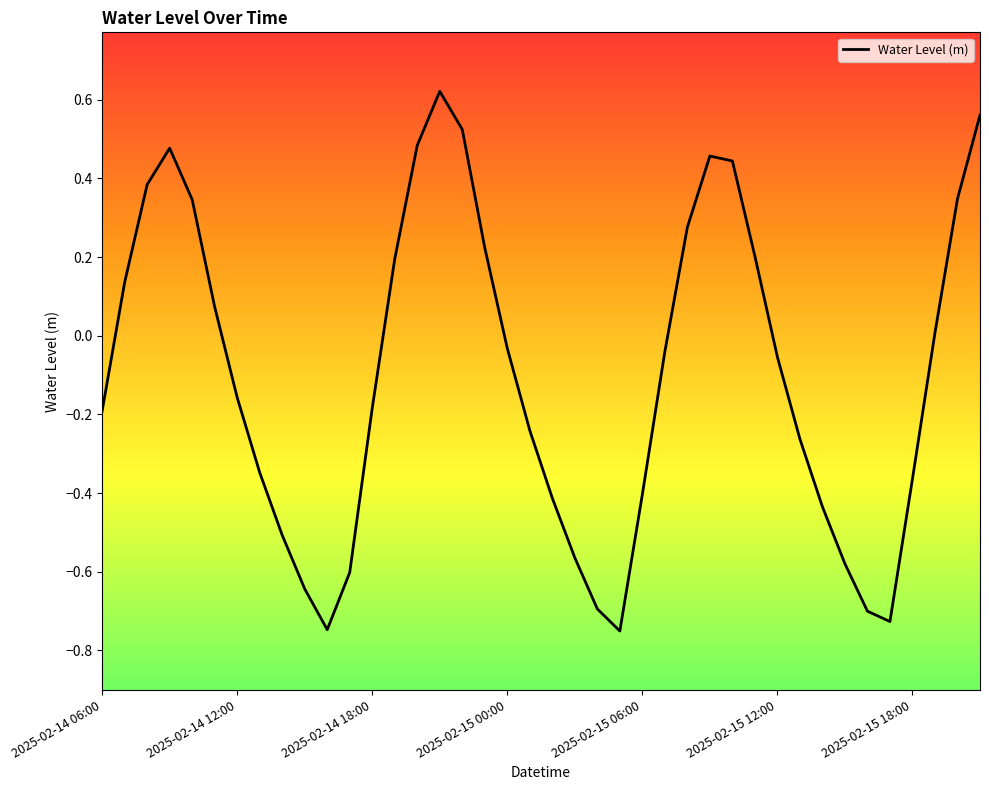

What is the minimum value shown in the chart?

-0.8